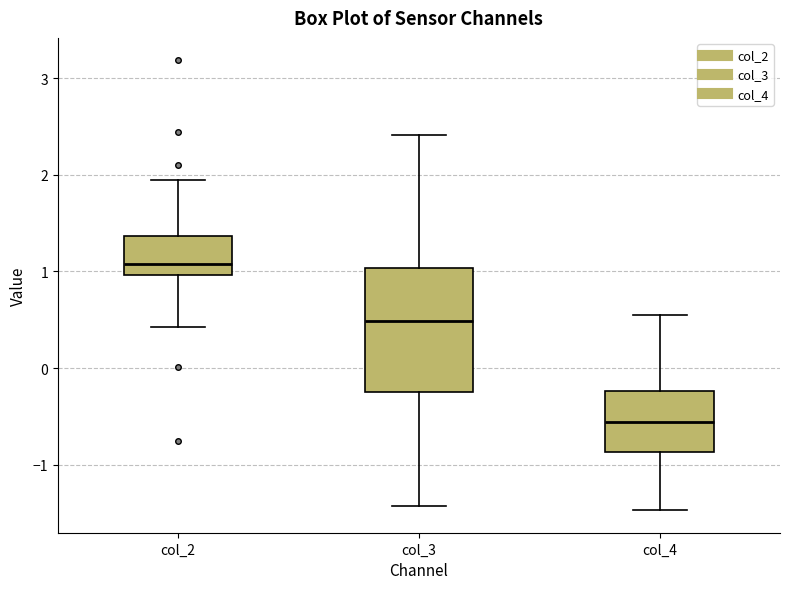

Comparing the boxes themselves (not the whiskers), which one is the tallest?

col_3